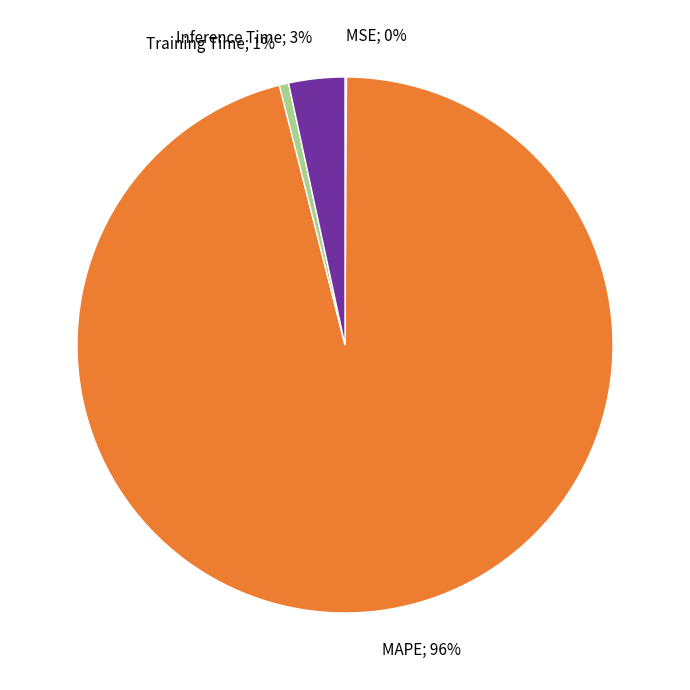

True or false: Training Time; 1% accounts for 11% of the total.

False